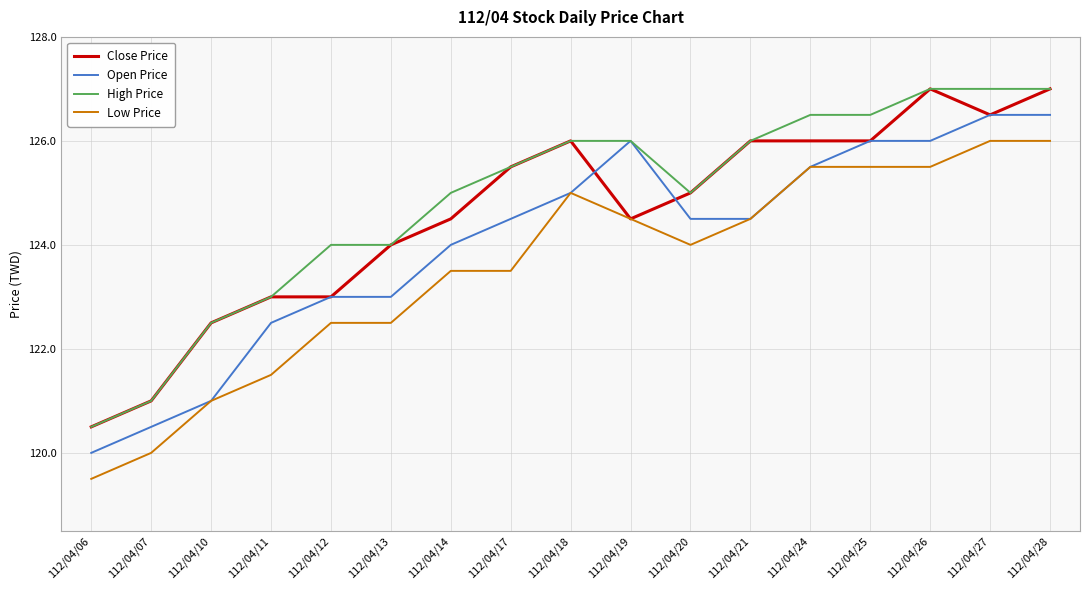

At which category is the sum across all series the highest?

112/04/28